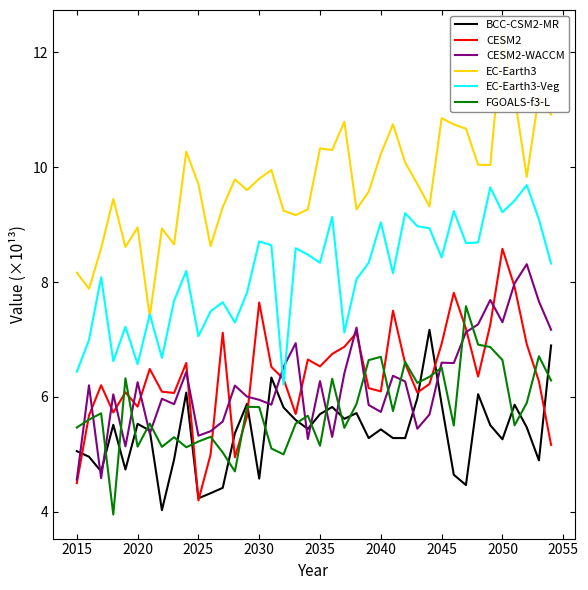

How many interior local valleys does the CESM2 series have?

10